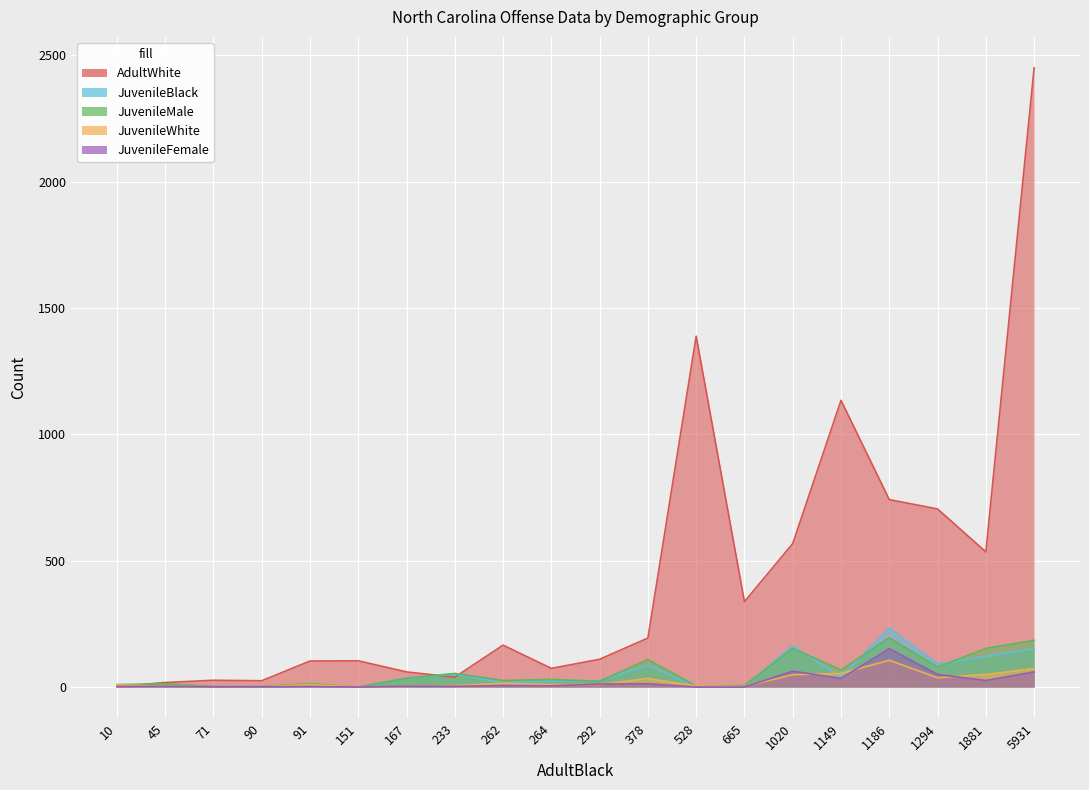

List the series in order of their peak value, highest first.

AdultWhite, JuvenileBlack, JuvenileMale, JuvenileFemale, JuvenileWhite